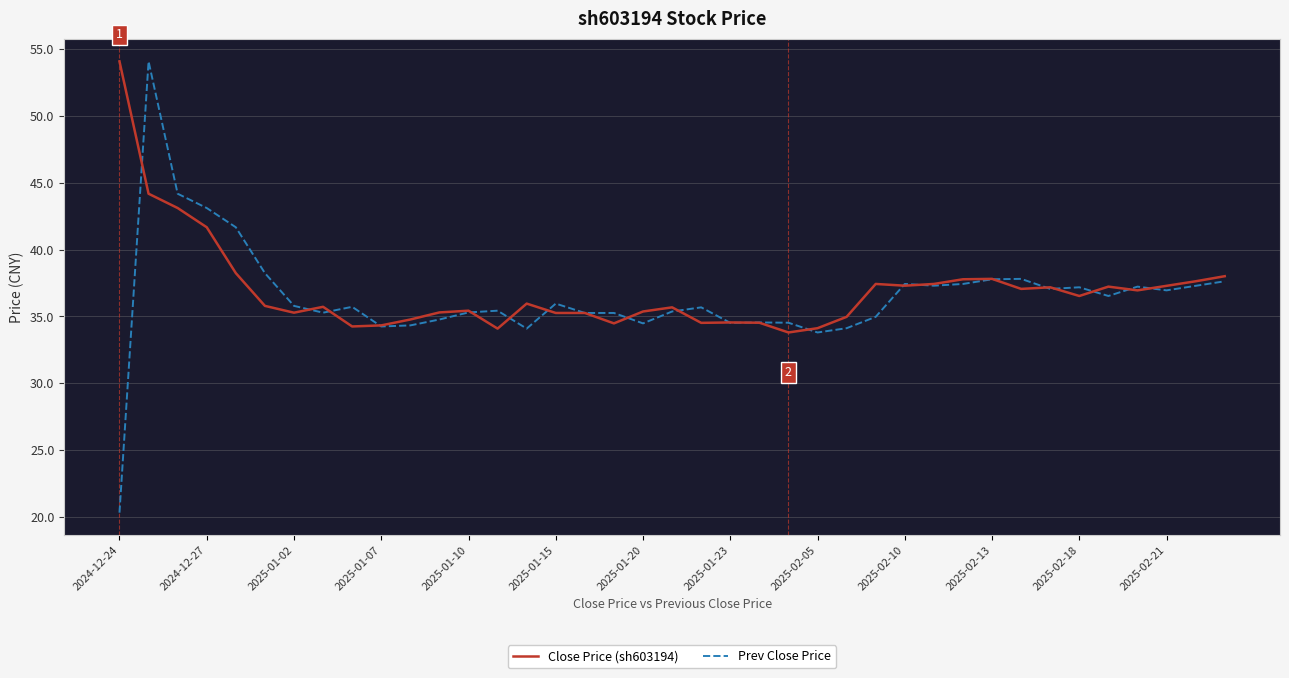

Which series has the widest spread of values?

Prev Close Price